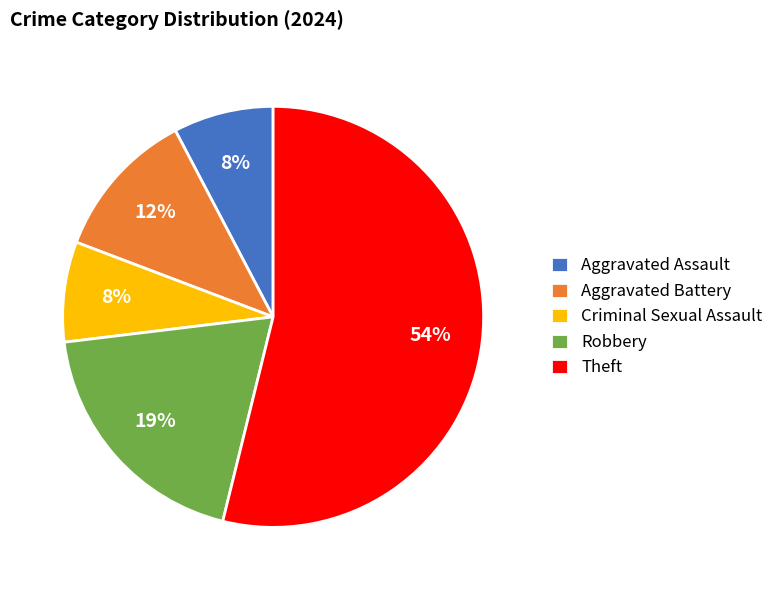

Which slice is the largest?

Theft